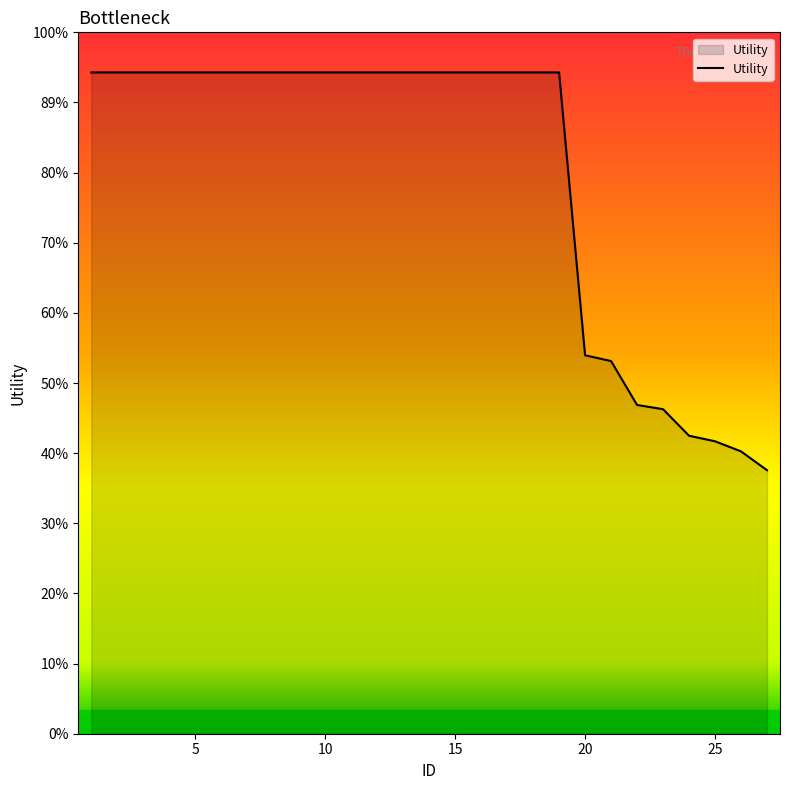

Does the chart display data point markers on the line(s)?

No